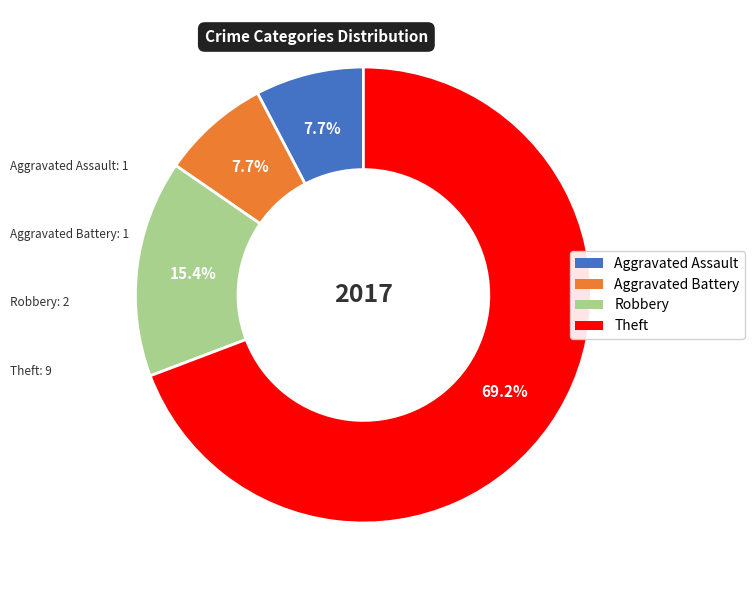

Between Robbery and Theft, which is larger?

Theft